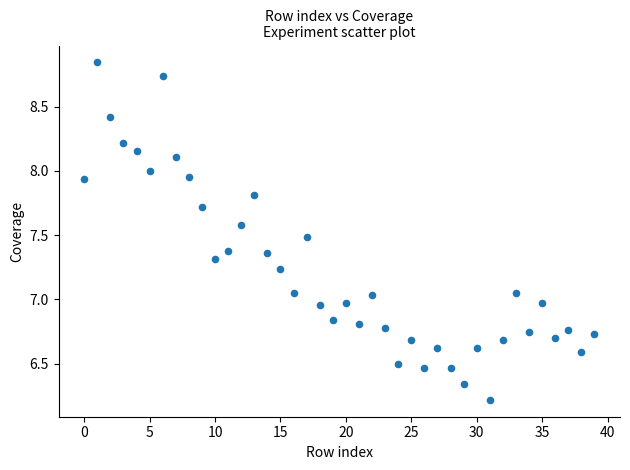

What is the range of Y values (max minus min)?

2.6